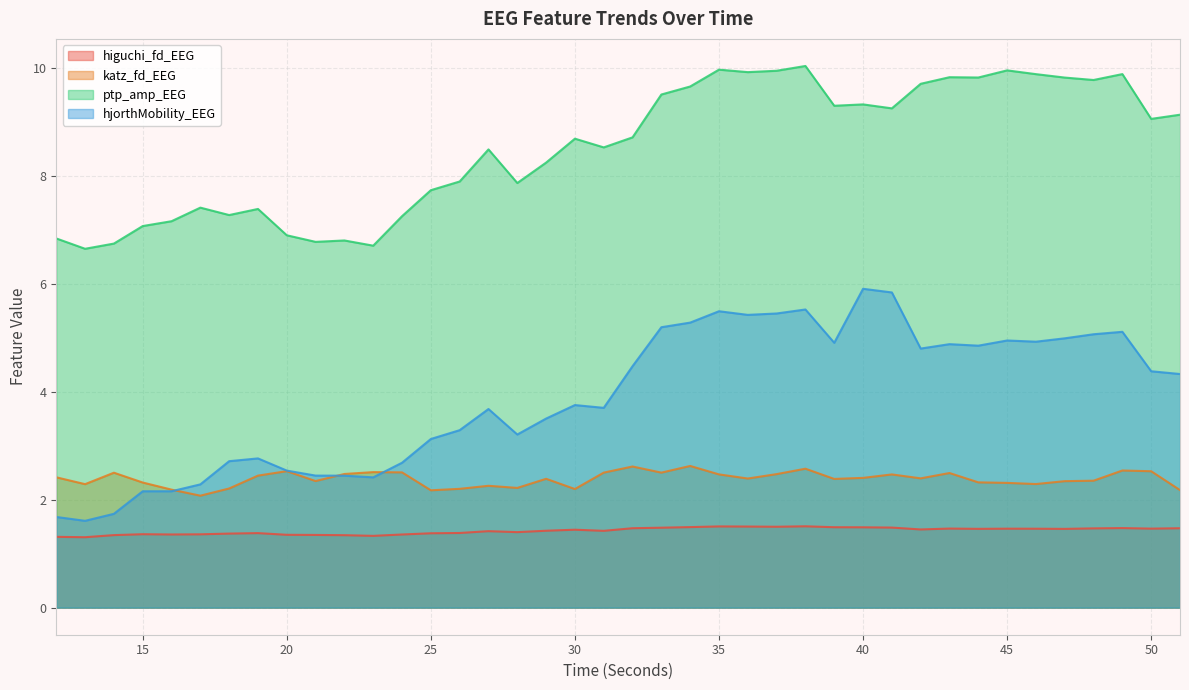

How many lines are shown in the chart?

4